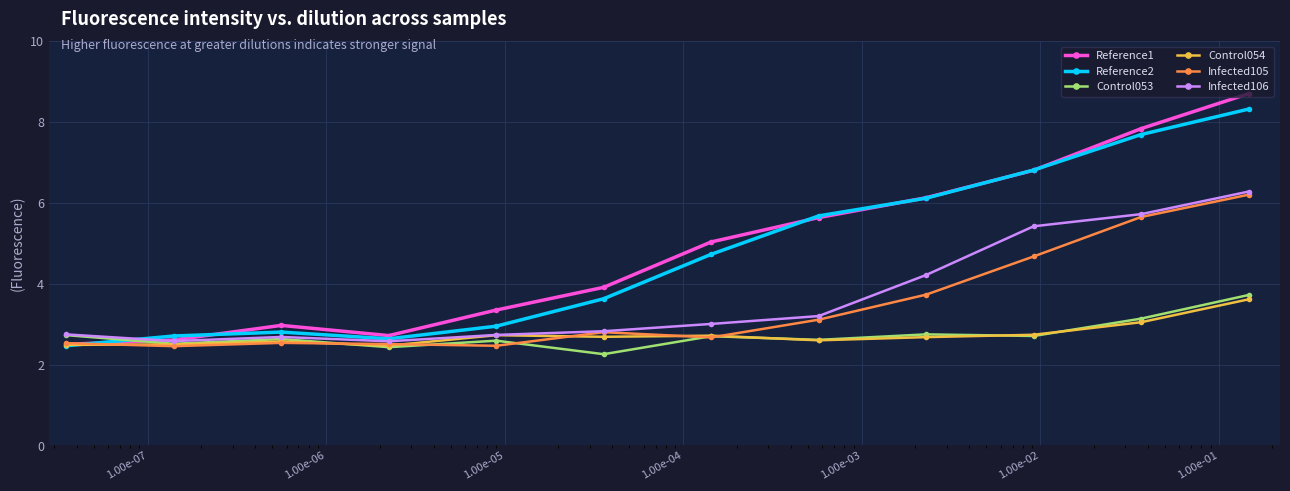

What is the lowest value of the Reference1 series?

2.5